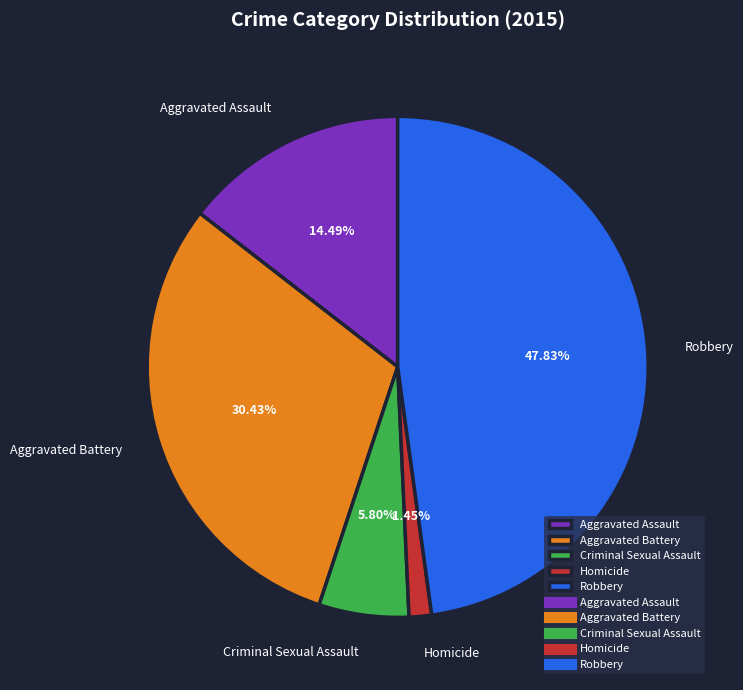

How many slices are in this pie chart?

5